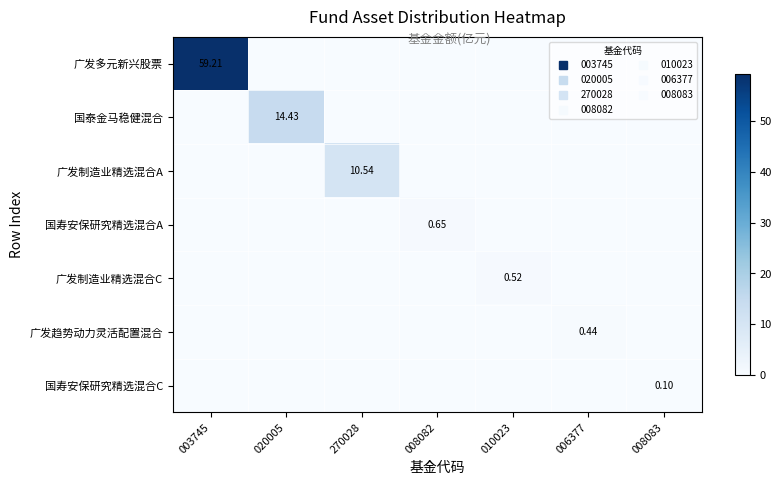

The 广发制造业精选混合C series shows 0.0 at 003745. True or false?

True